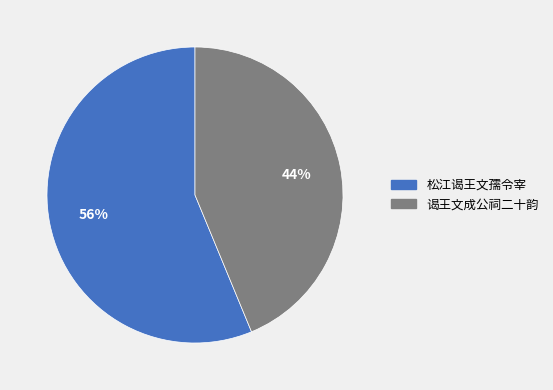

To the nearest percent, what portion does 松江谒王文孺令宰 represent?

56%